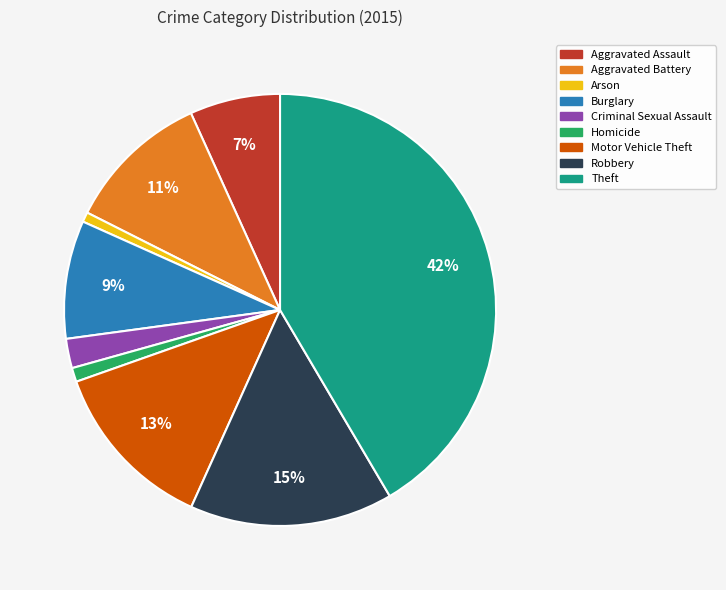

To the nearest percent, what portion does Arson represent?

1%